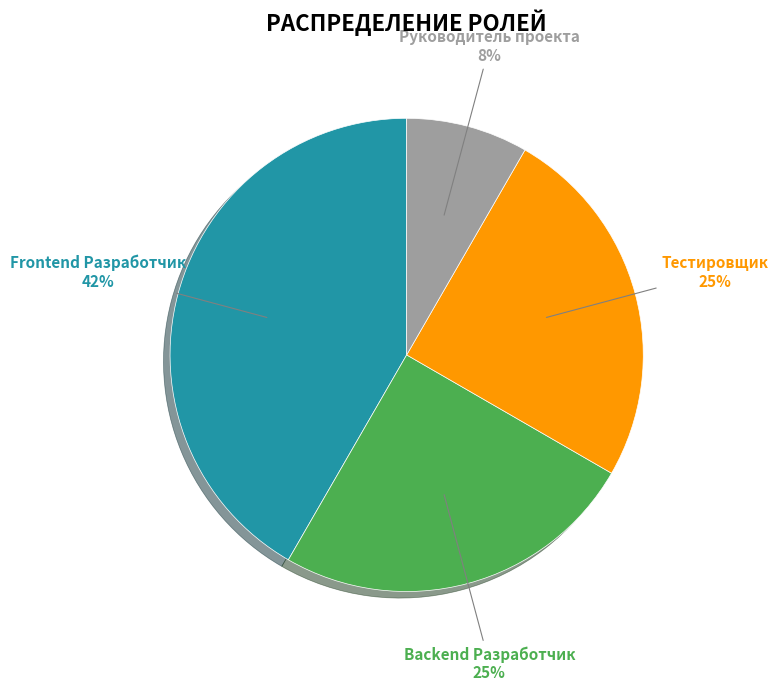

Is there a majority slice in this chart?

No